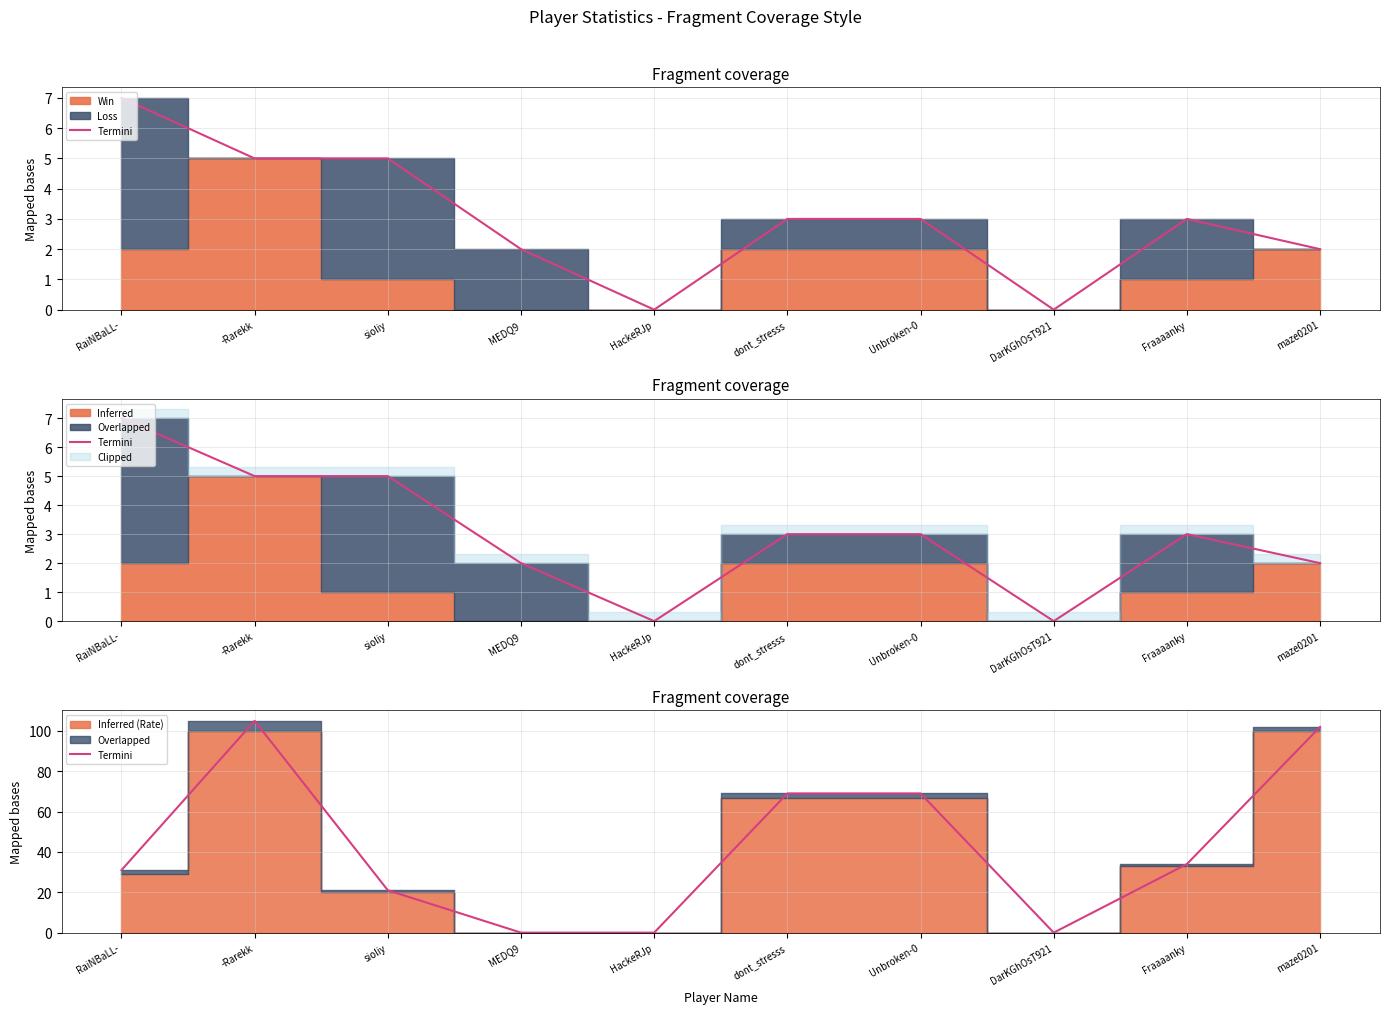

True or false: the data shows 31 at RaiNBaLL-.

True